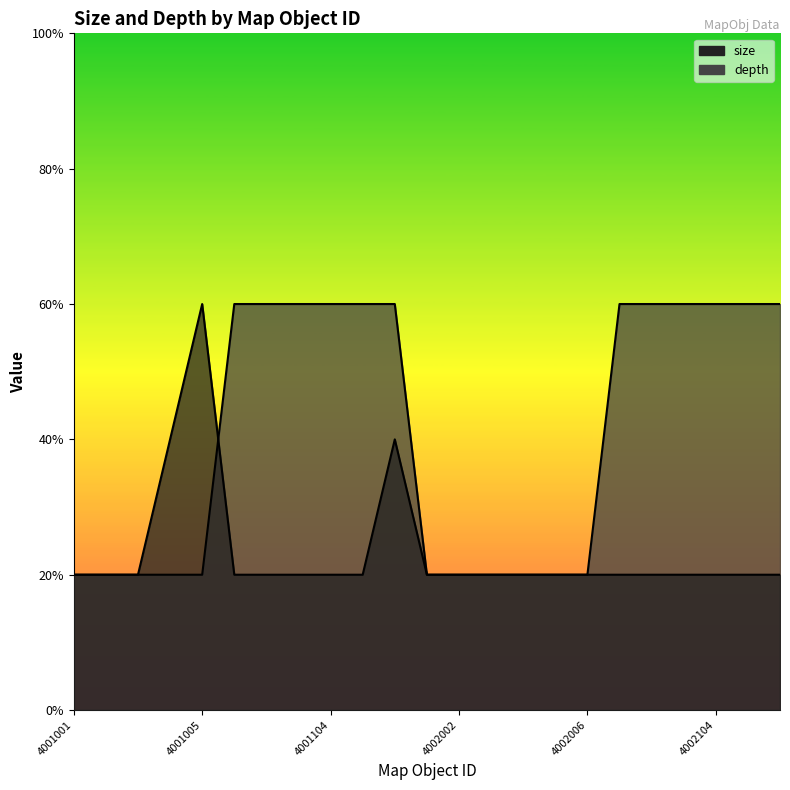

Reading left to right, list all the values displayed in this chart.

size: 1	1	1	2	3	1	1	1	1	1	2	1	1	1	1	1	1	1	1	1	1	1	1
depth: 1	1	1	1	1	3	3	3	3	3	3	1	1	1	1	1	1	3	3	3	3	3	3